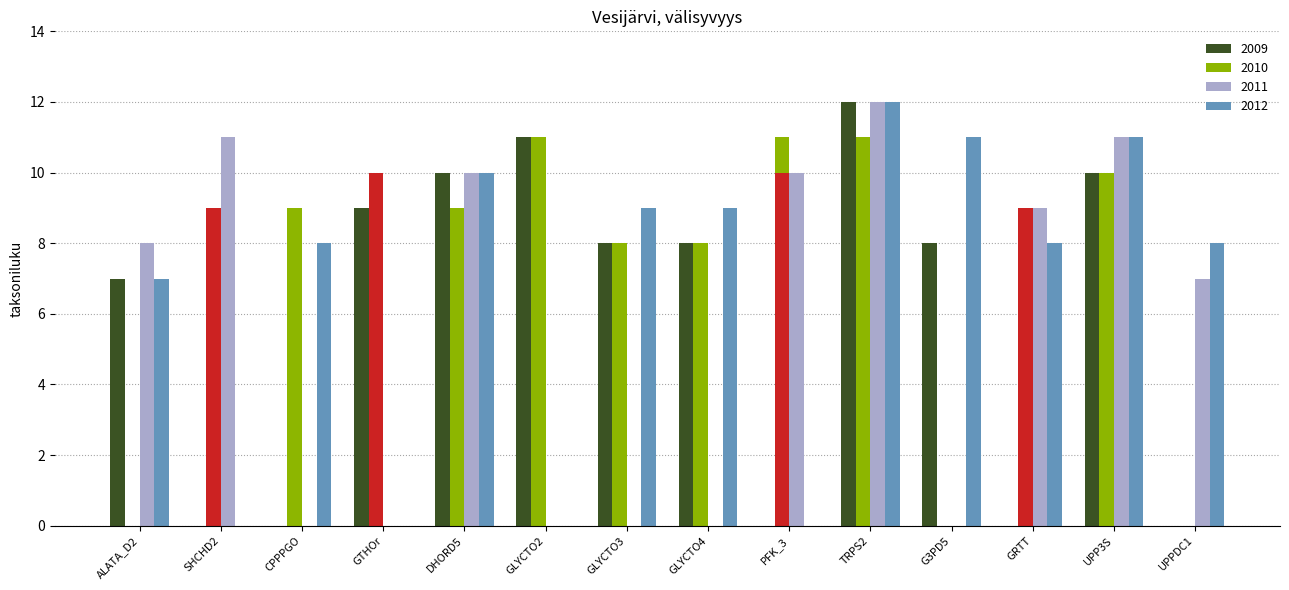

At which category does the chart reach its peak across all series?

TRPS2